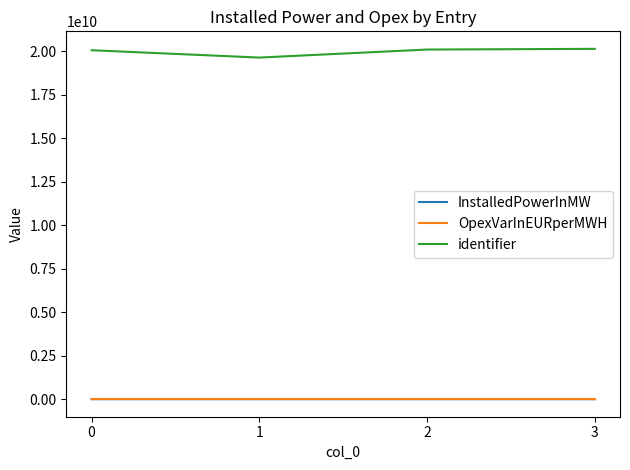

What is the total value across all series at 0?

20062447571.9